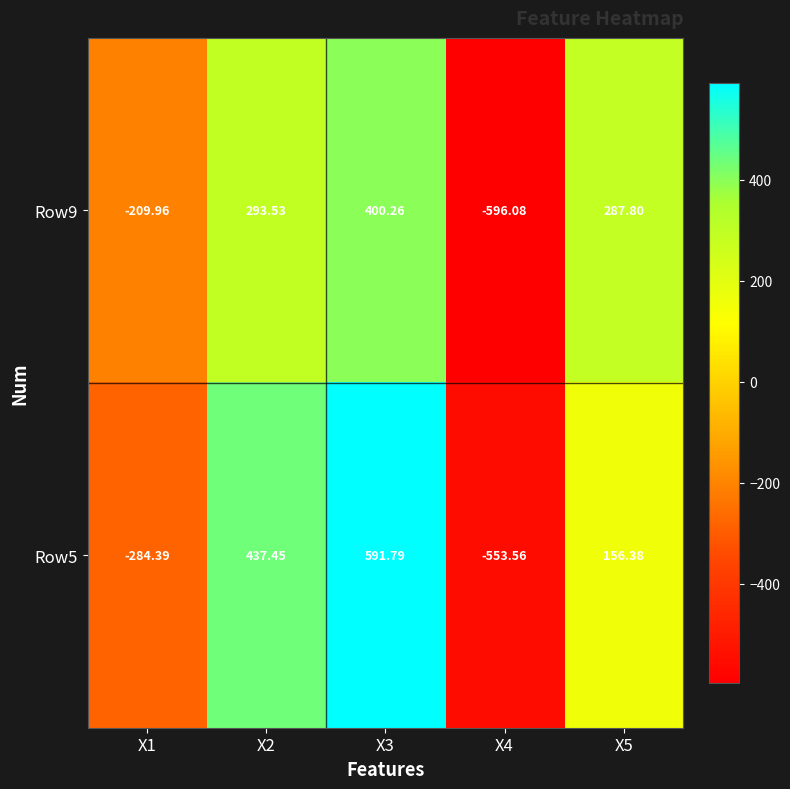

How many values in Row9 are below zero?

2